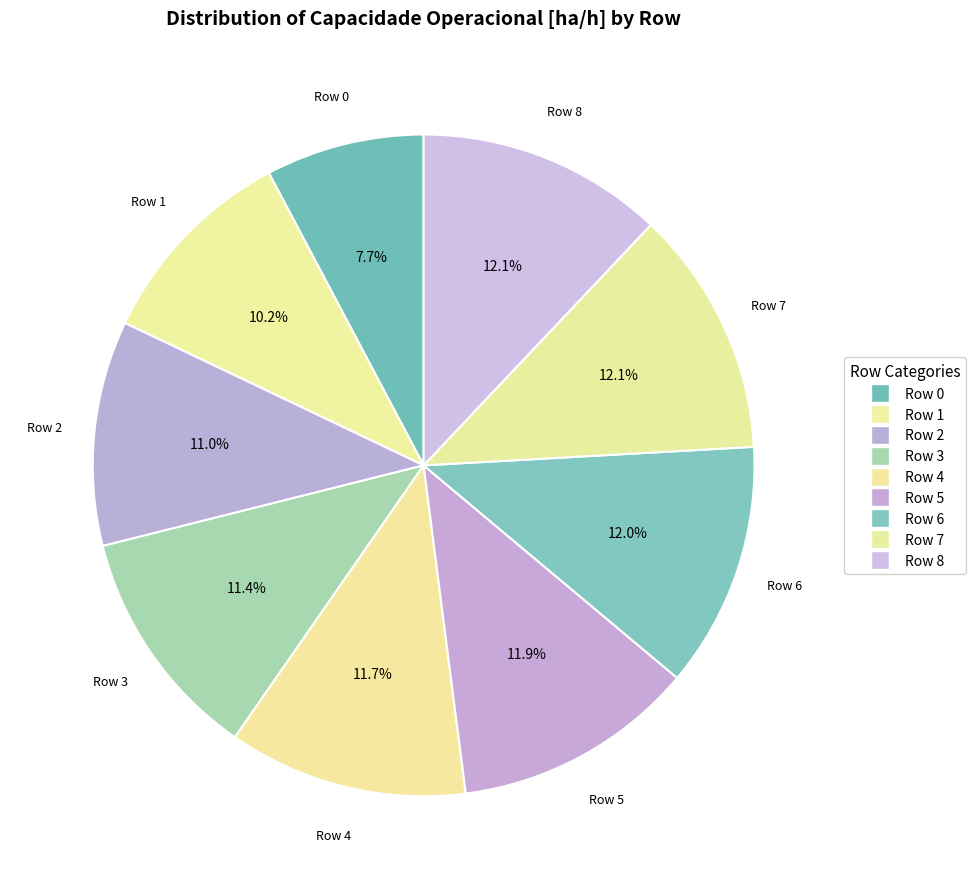

How many slices are in this pie chart?

9